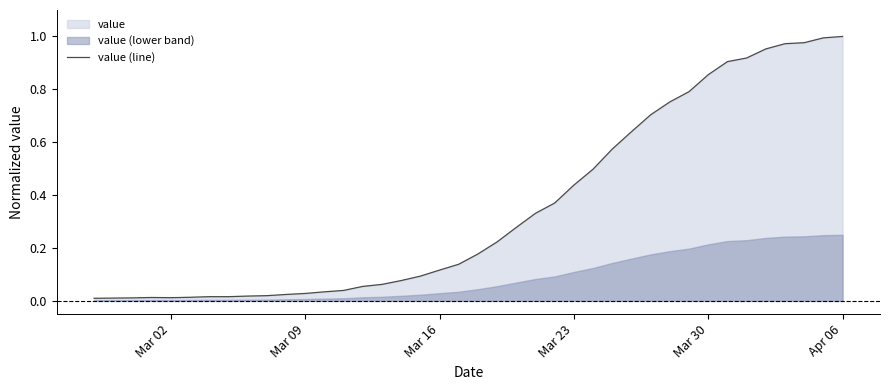

How many categories are shown in the chart?

40